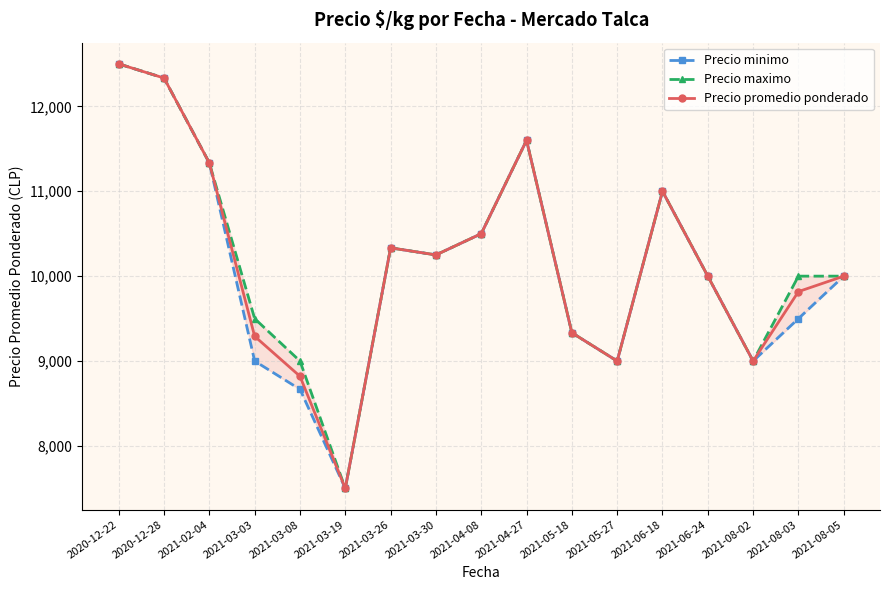

What position from the left is 2021-05-18?

11